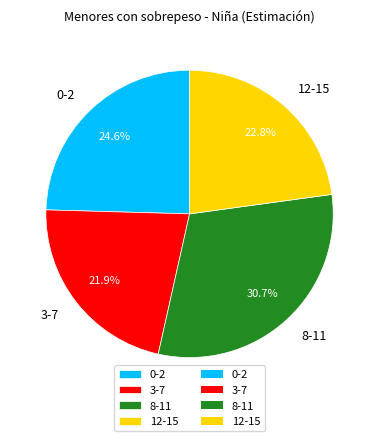

Is 8-11 the majority of the pie?

No